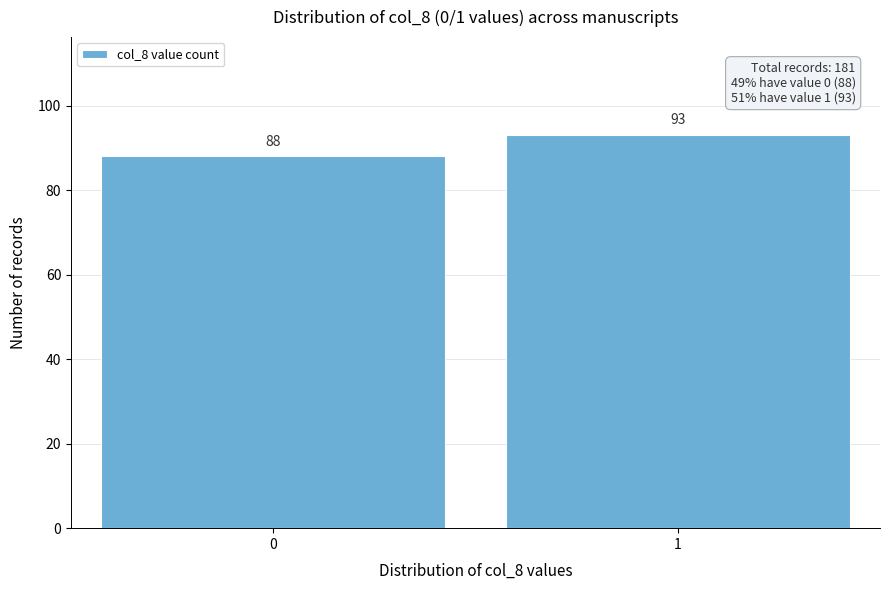

Reading left to right, transcribe all the data shown in this chart.

88	93